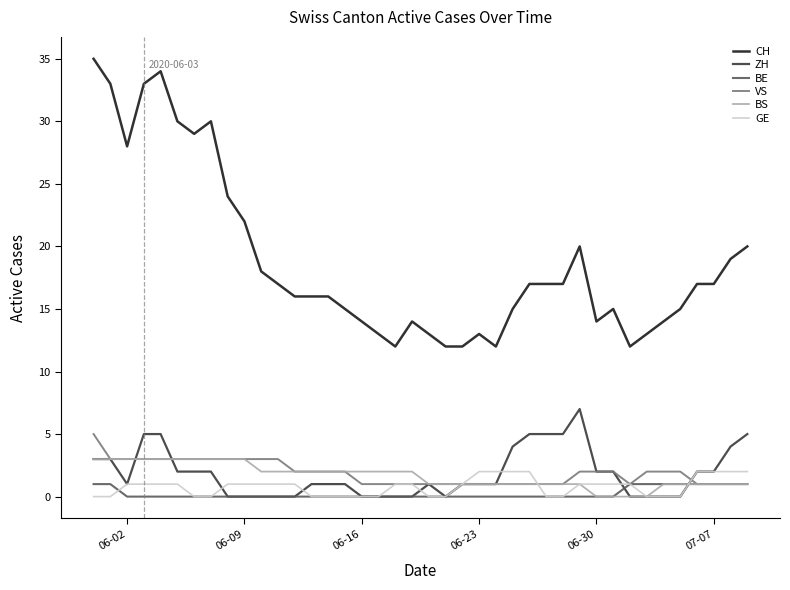

What is the greatest value displayed?

35